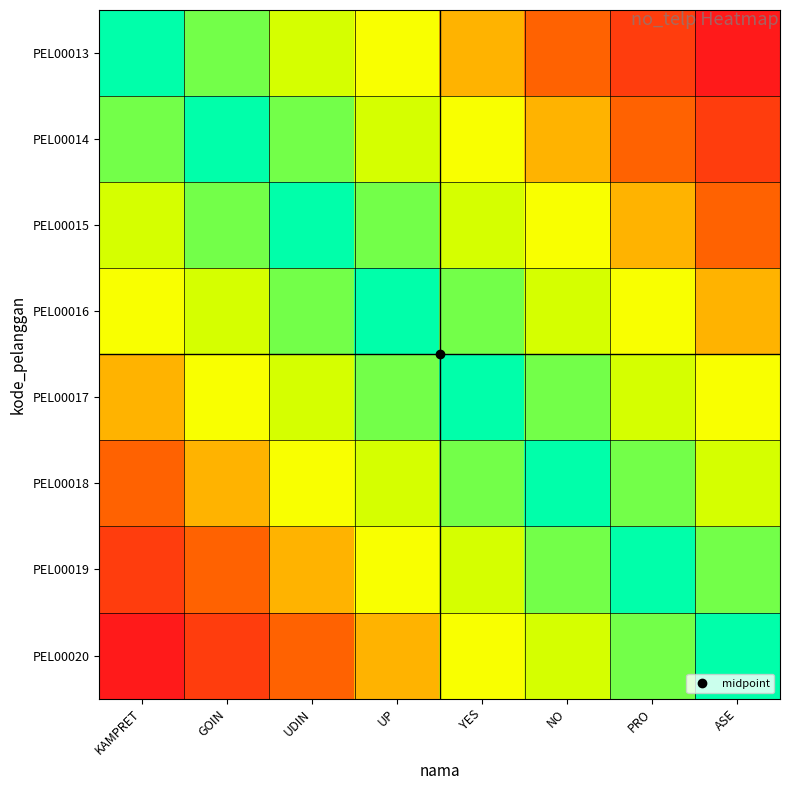

Reading left to right, transcribe all the data shown in this chart.

PEL00013: KAMPRET=123.0	GOIN=107.6	UDIN=92.2	UP=76.9	YES=61.5	NO=46.1	PRO=30.8	ASE=15.4
PEL00014: KAMPRET=107.6	GOIN=123.0	UDIN=107.6	UP=92.2	YES=76.9	NO=61.5	PRO=46.1	ASE=30.8
PEL00015: KAMPRET=92.2	GOIN=107.6	UDIN=123.0	UP=107.6	YES=92.2	NO=76.9	PRO=61.5	ASE=46.1
PEL00016: KAMPRET=76.9	GOIN=92.2	UDIN=107.6	UP=123.0	YES=107.6	NO=92.2	PRO=76.9	ASE=61.5
PEL00017: KAMPRET=61.5	GOIN=76.9	UDIN=92.2	UP=107.6	YES=123.0	NO=107.6	PRO=92.2	ASE=76.9
PEL00018: KAMPRET=46.1	GOIN=61.5	UDIN=76.9	UP=92.2	YES=107.6	NO=123.0	PRO=107.6	ASE=92.2
PEL00019: KAMPRET=30.8	GOIN=46.1	UDIN=61.5	UP=76.9	YES=92.2	NO=107.6	PRO=123.0	ASE=107.6
PEL00020: KAMPRET=15.4	GOIN=30.8	UDIN=46.1	UP=61.5	YES=76.9	NO=92.2	PRO=107.6	ASE=123.0